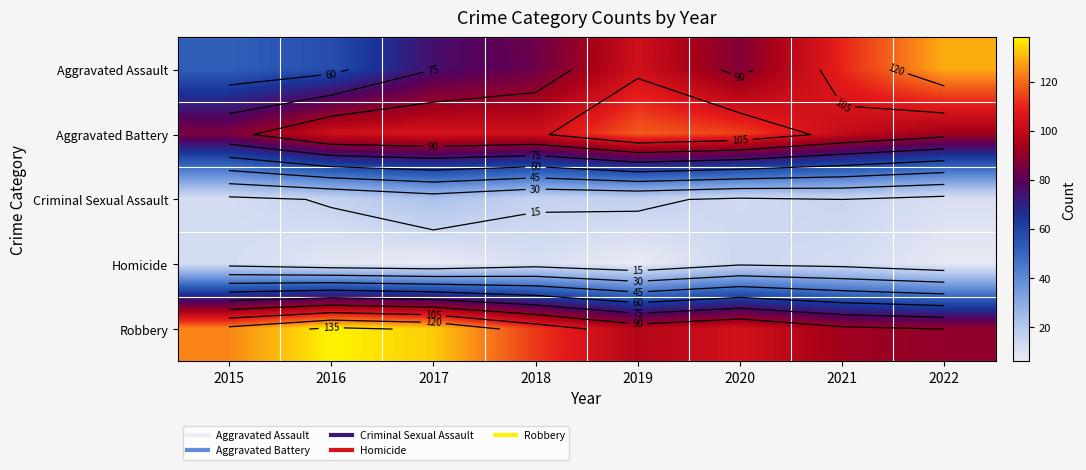

Between 2015 and 2020, which is larger?

2020